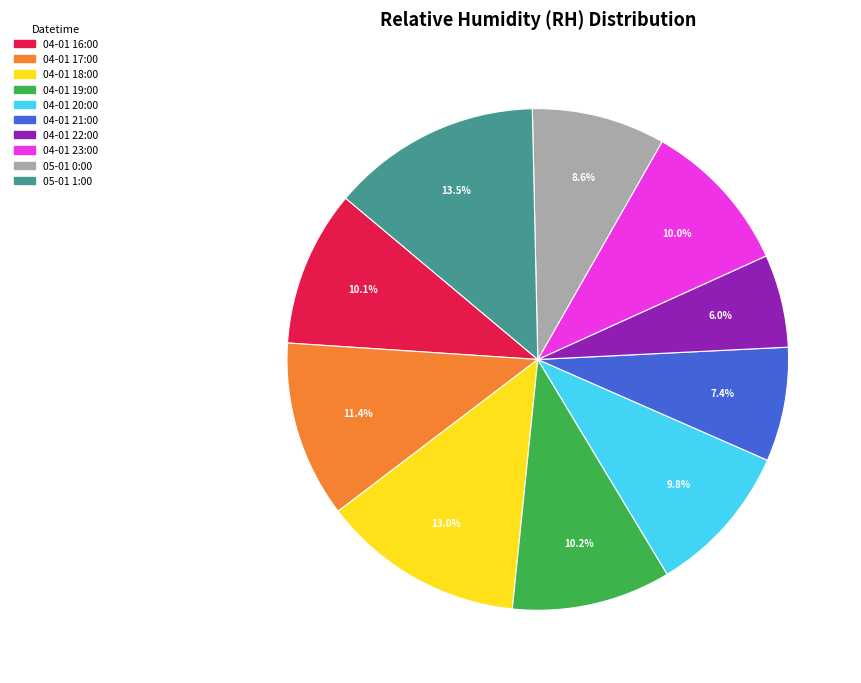

How much of the chart is everything except 04-01 22:00?

94.0%